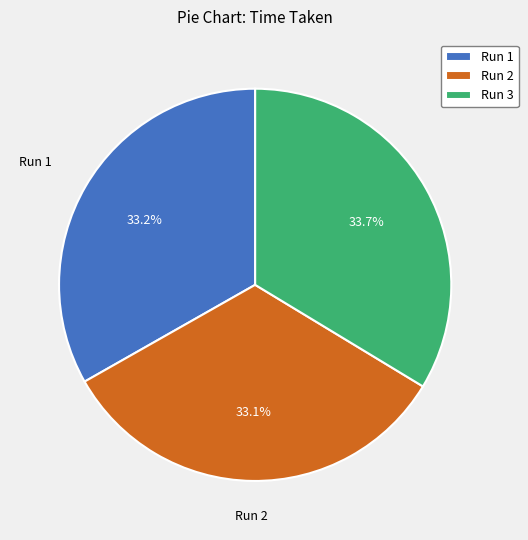

Is the sum of Run 2 and Run 1 greater than half?

Yes